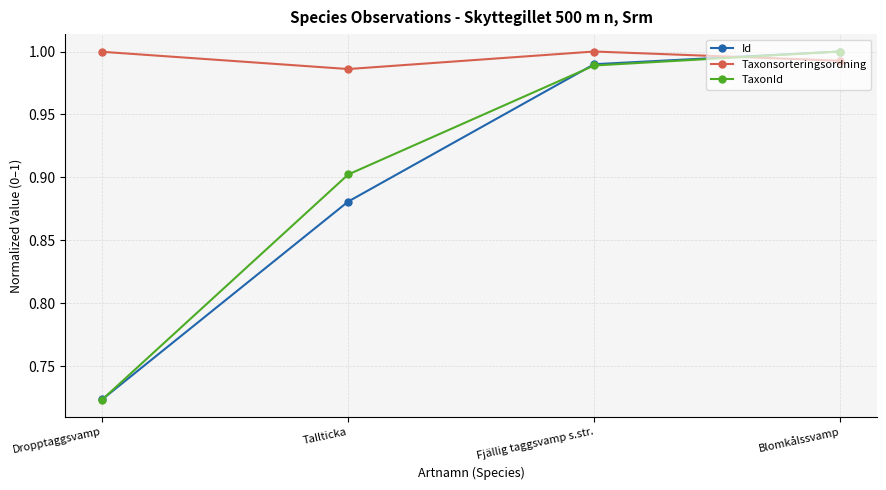

What is the label of the 3rd point from the left?

Fjällig taggsvamp s.str.